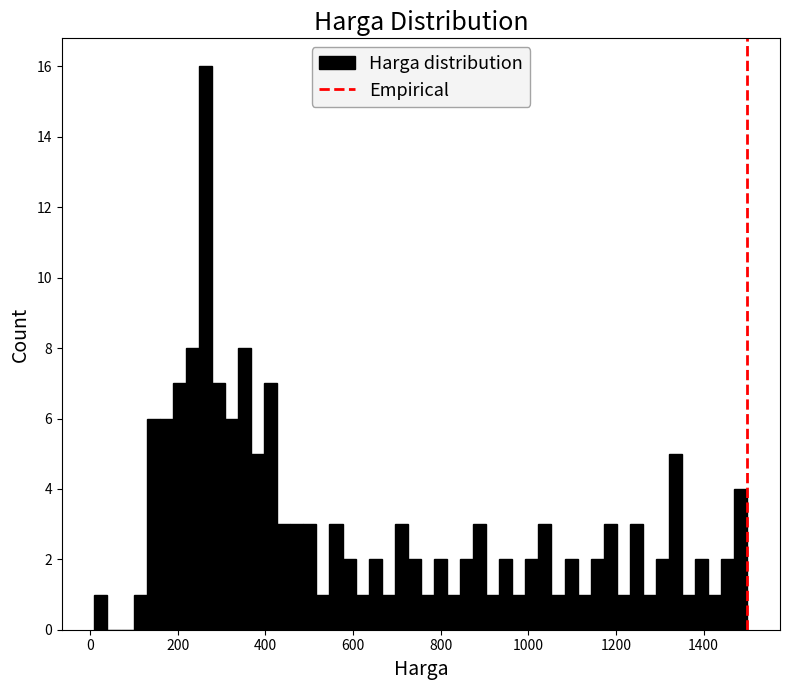

Around what value on the x-axis is the tallest bar? Give the approximate position of its centre, as read against the axis.

260